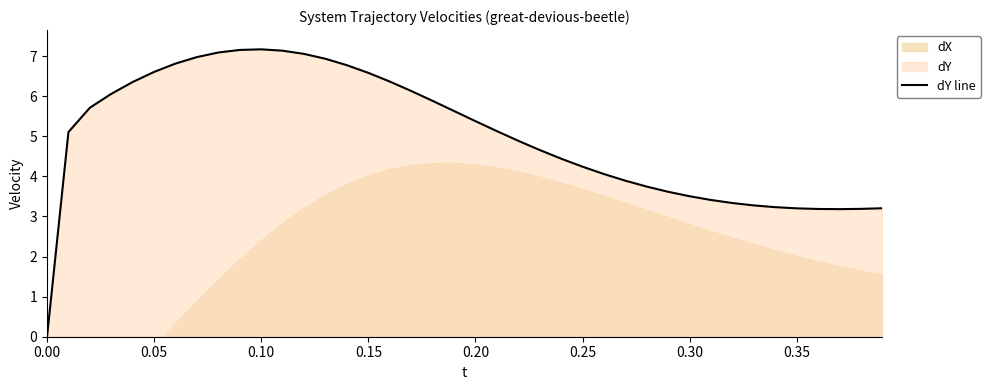

How many lines are shown in the chart?

1